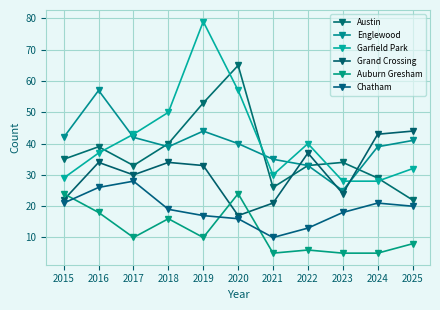

At which category does Englewood reach its first local peak?

2016